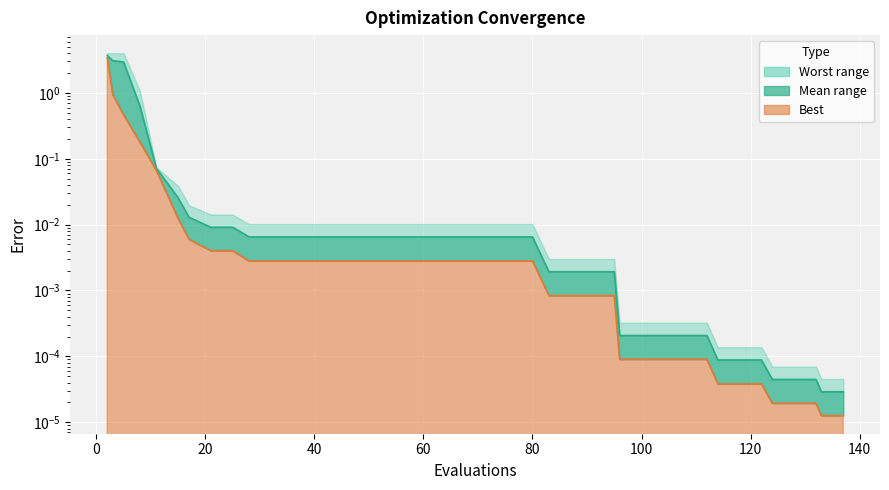

What is the greatest value displayed?

3.7